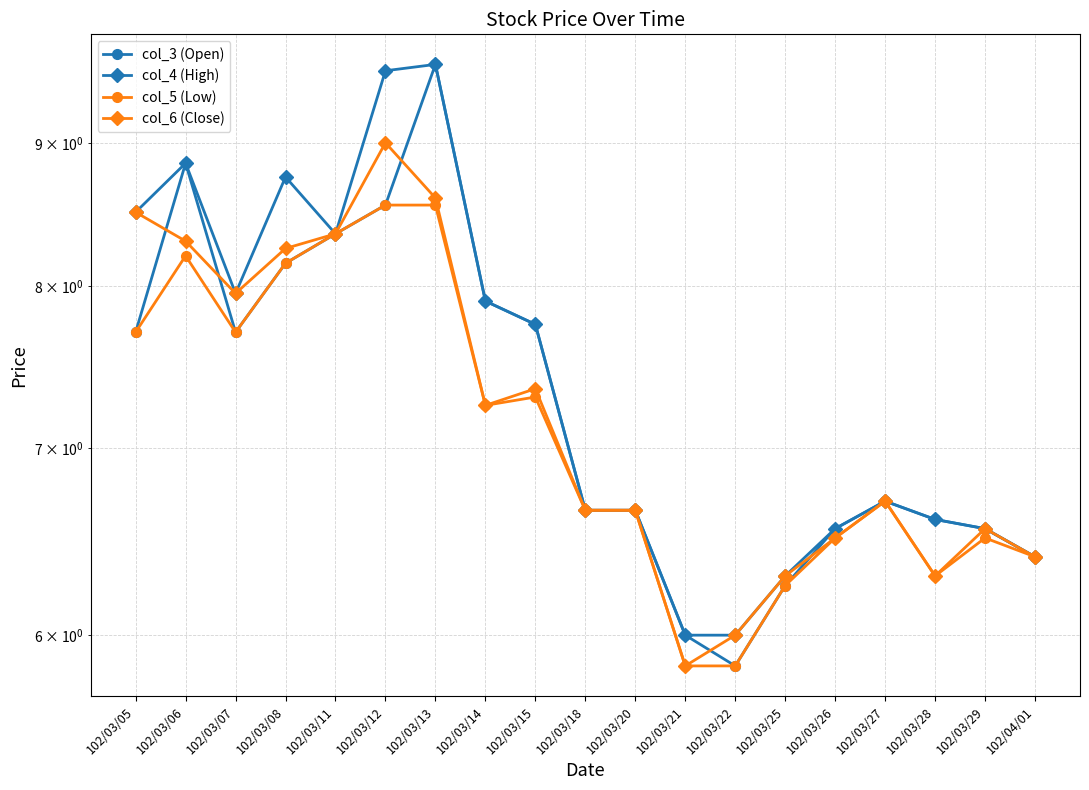

Between 102/03/21 and 102/04/01, which series saw the biggest shift?

col_5 (Low)